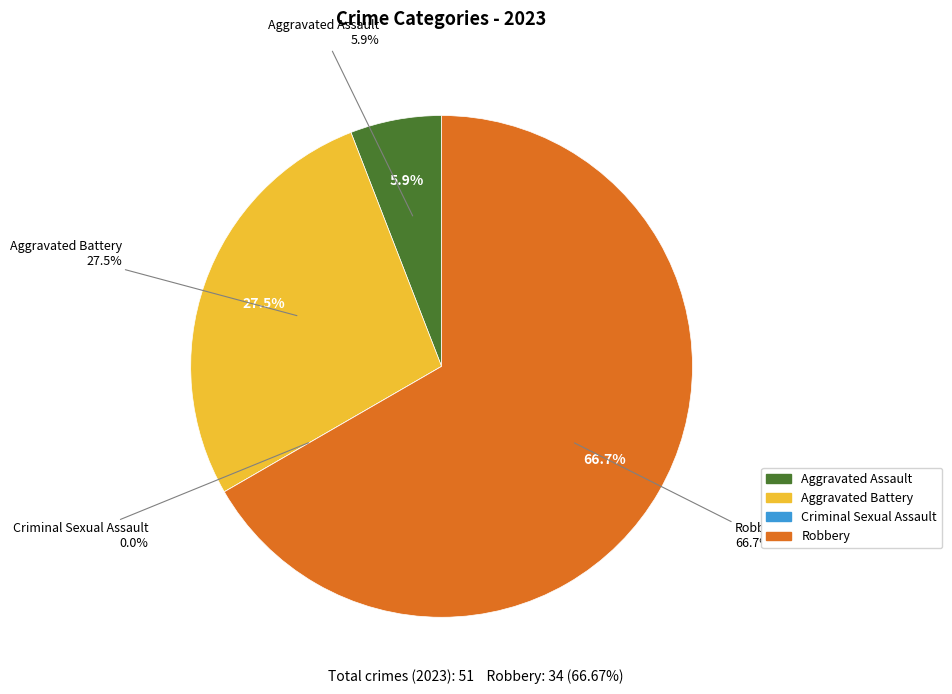

What percentage is NOT represented by Criminal Sexual Assault?

100.0%